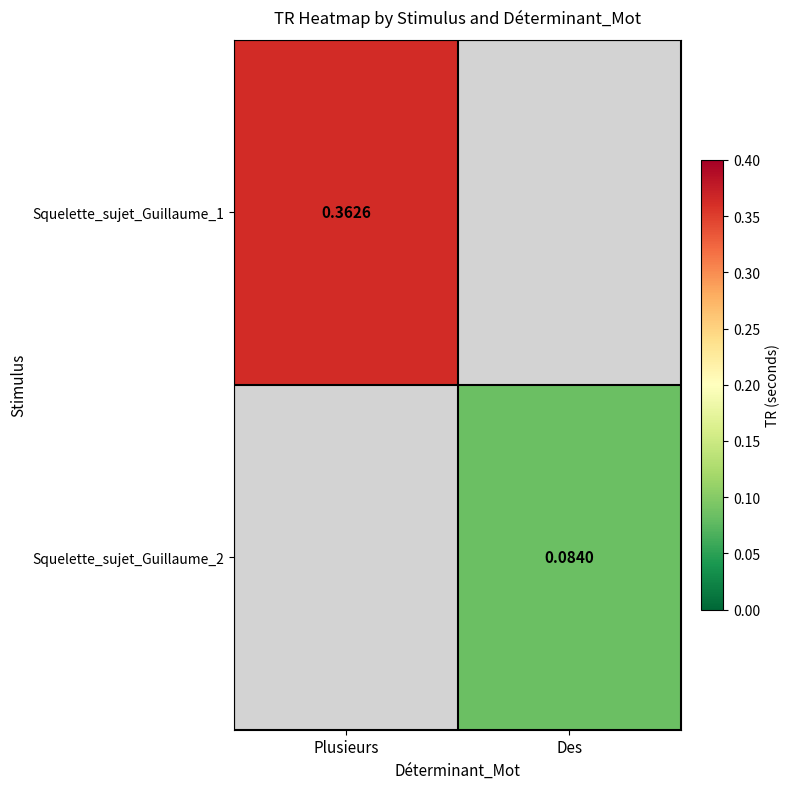

What is the greatest value displayed?

0.4